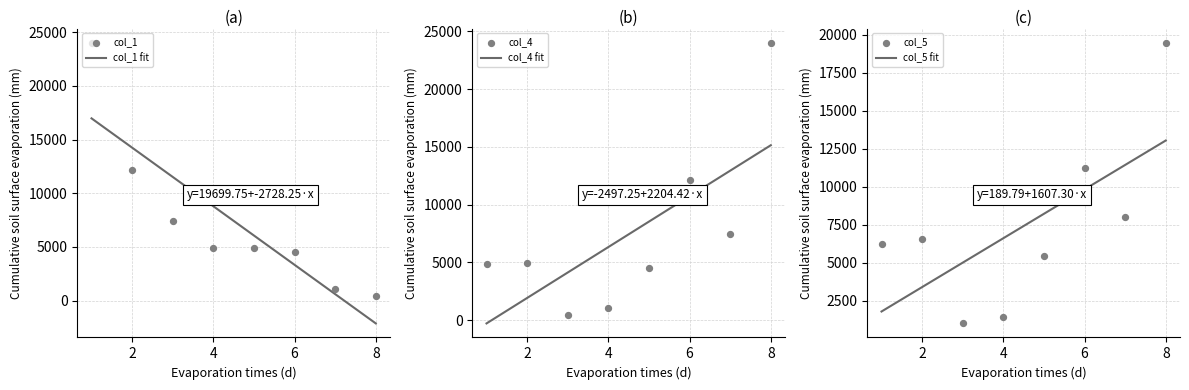

At which category is the sum across all series the highest?

8